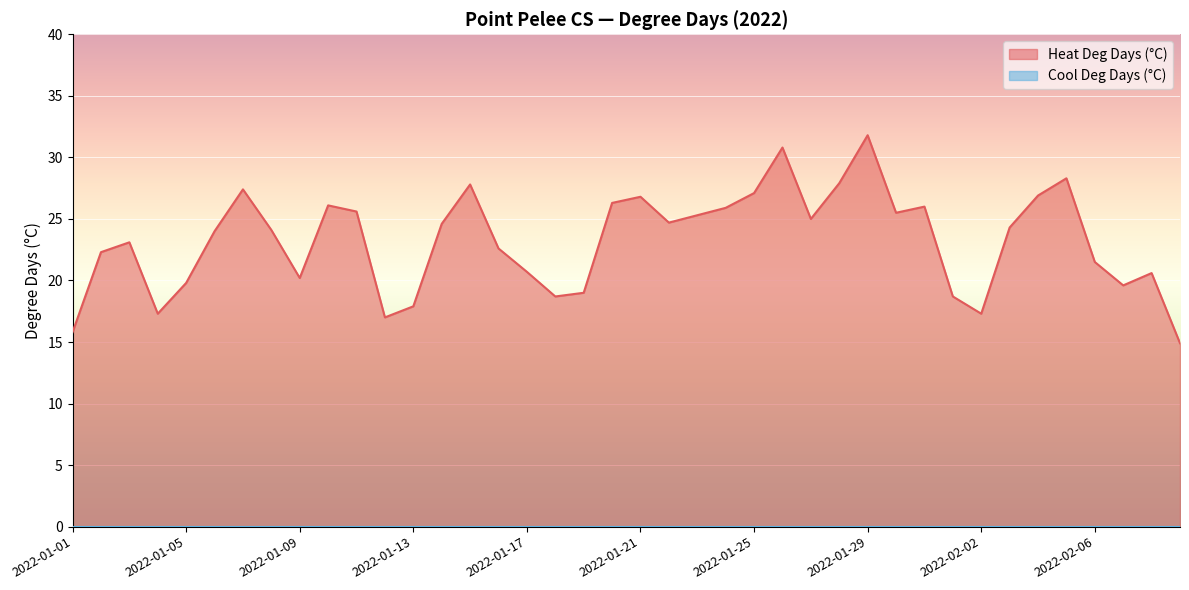

What is the sum of the values at 2022-01-12 and 2022-02-05?

45.3